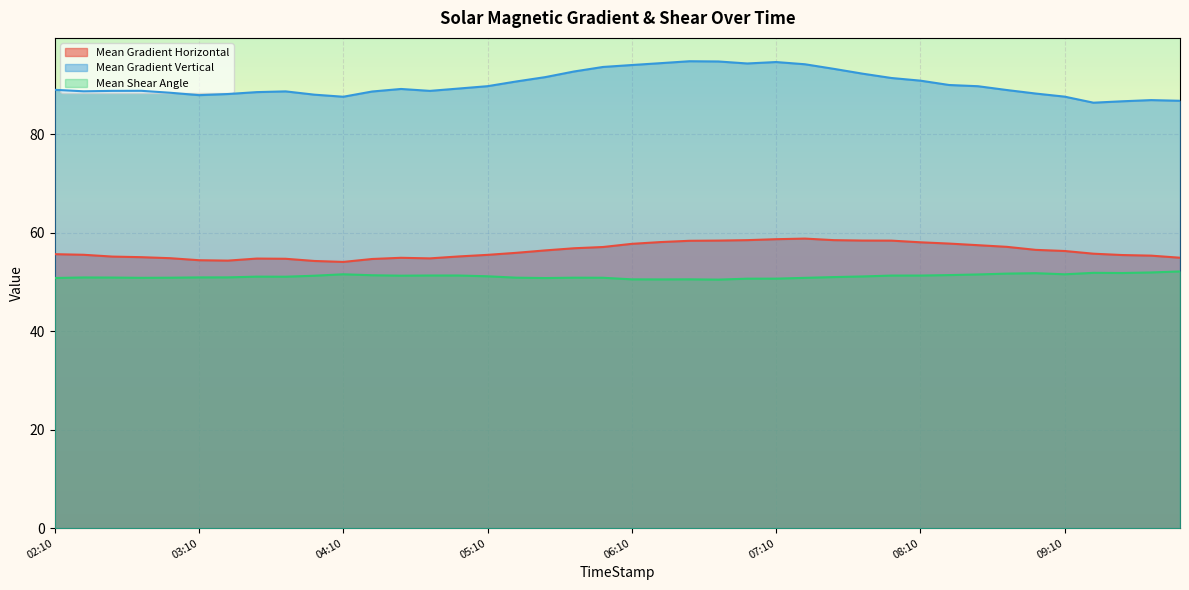

What are all the series names shown in the legend?

Mean Gradient Horizontal, Mean Gradient Vertical, Mean Shear Angle